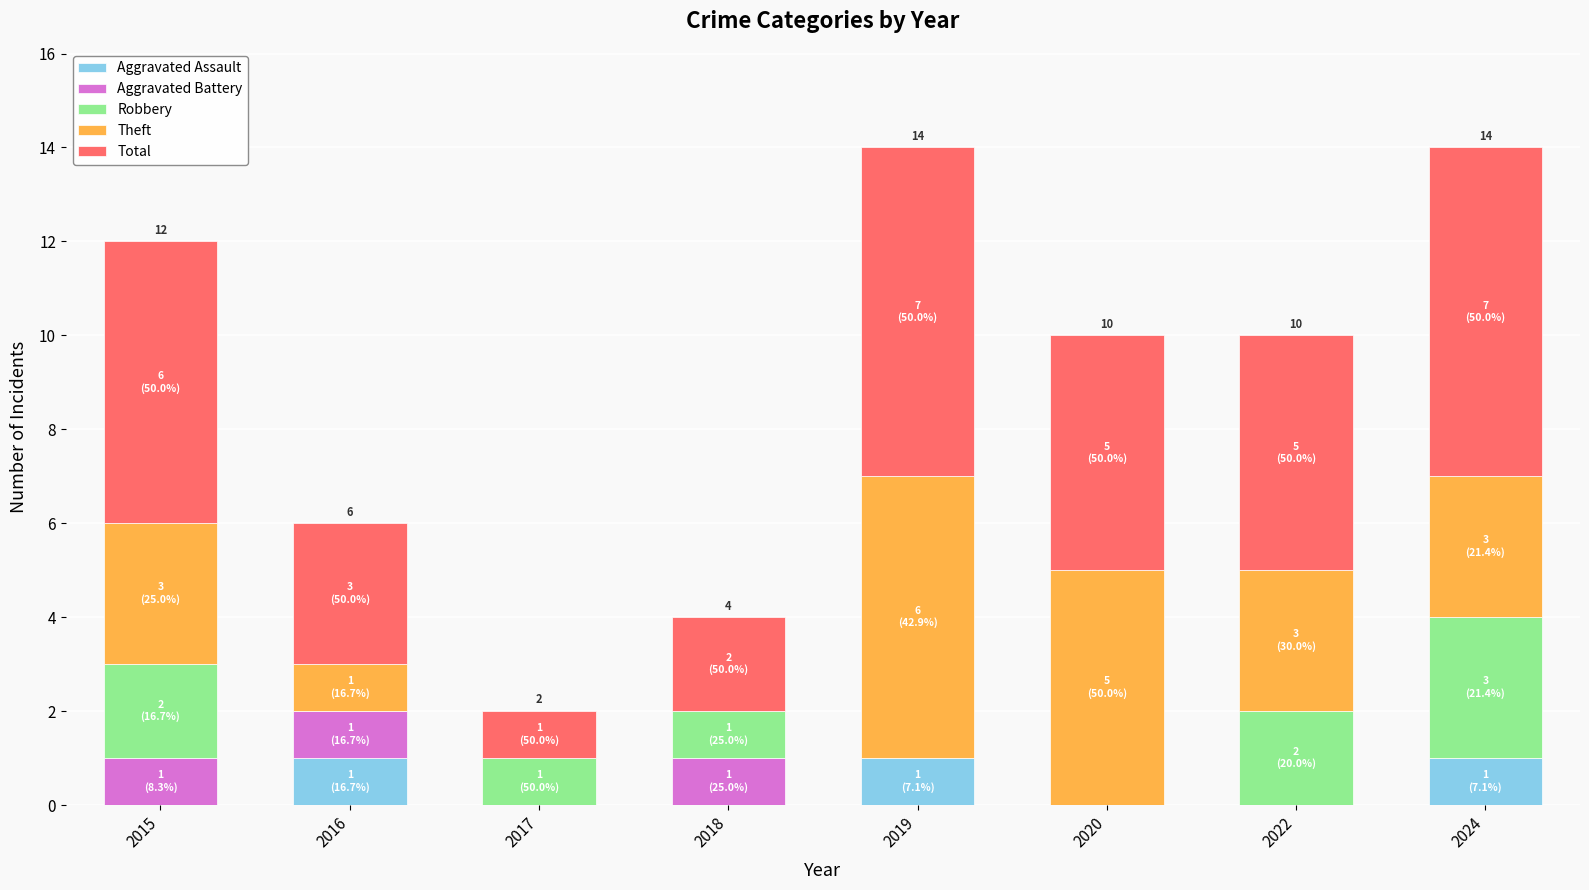

The Aggravated Assault series shows 1 at 2019. True or false?

True